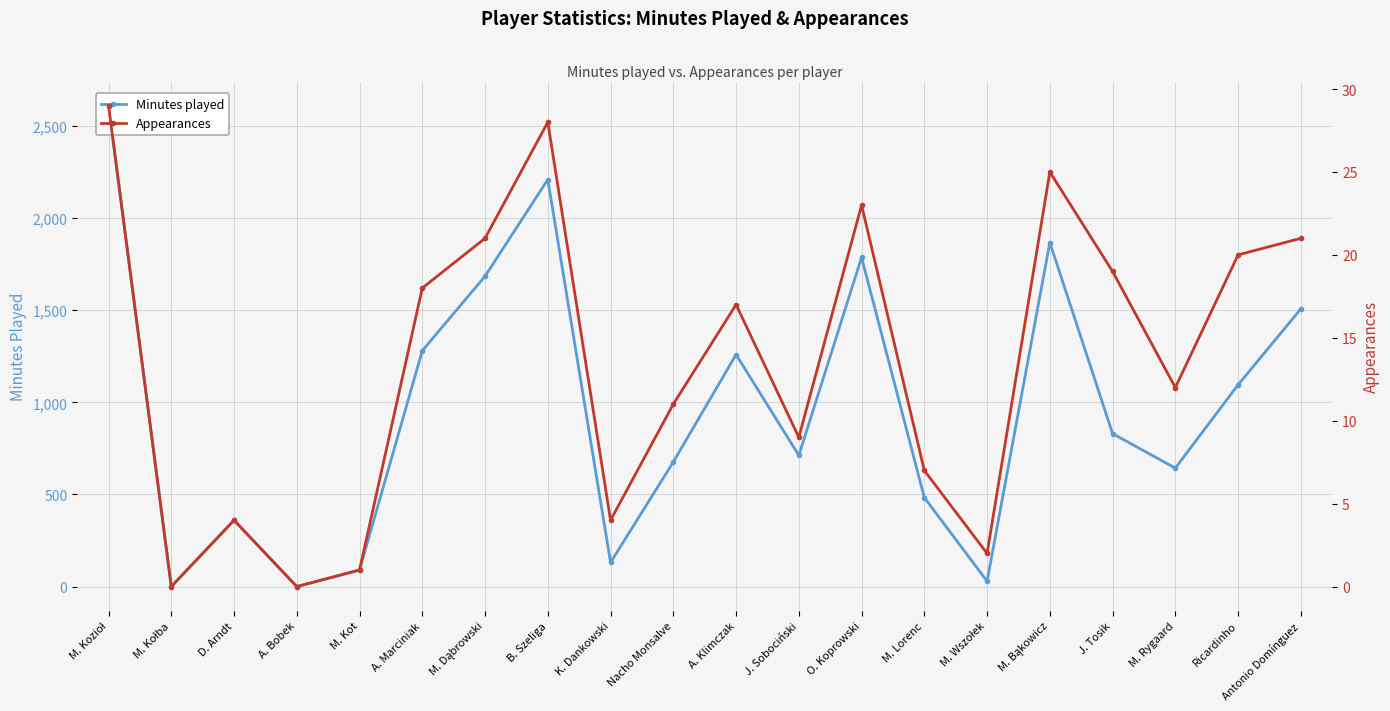

What are all the series names shown in the legend?

Minutes played, Appearances